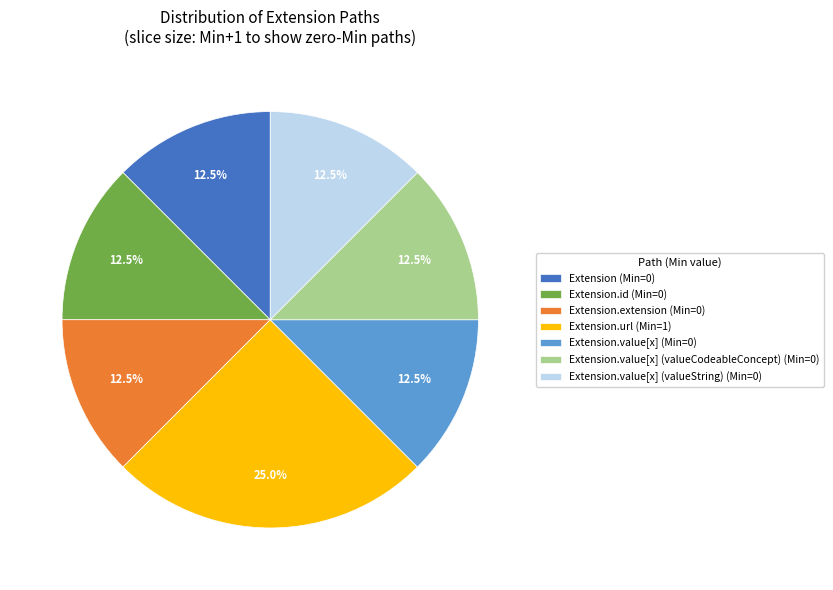

How many segments does this pie chart have?

7